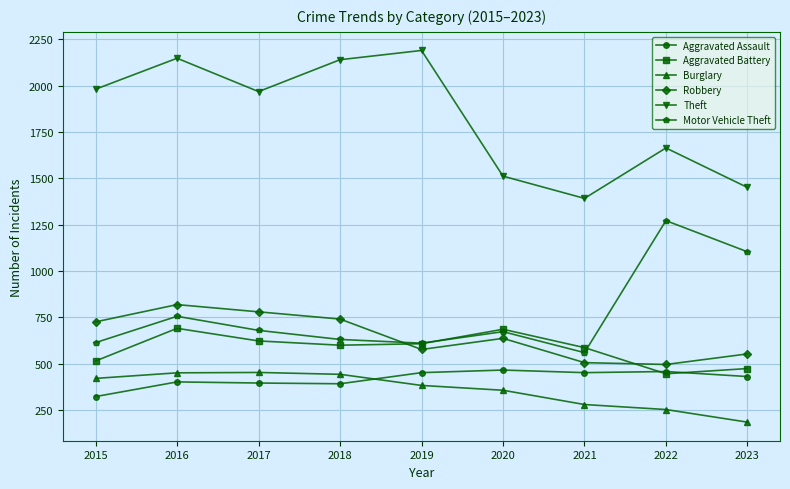

The value of Theft at 2018 is 1072. True or false?

False